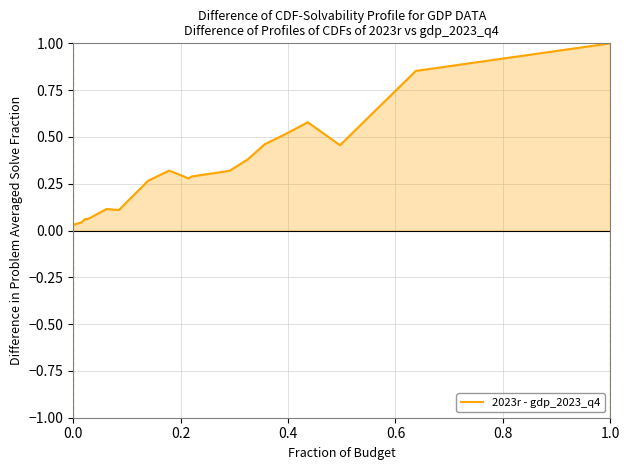

At which label does 2023r - gdp_2023_q4 reach its peak?

1.0